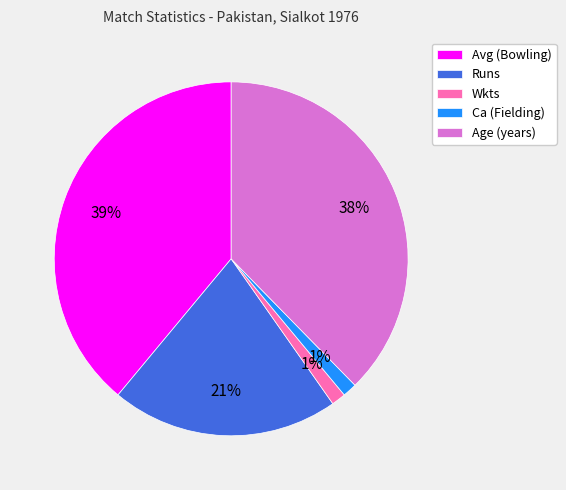

True or false: Ca (Fielding) accounts for 1% of the total.

True